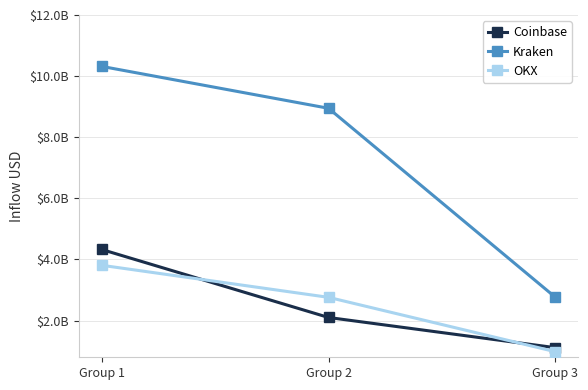

Does the chart have visible grid lines?

Yes